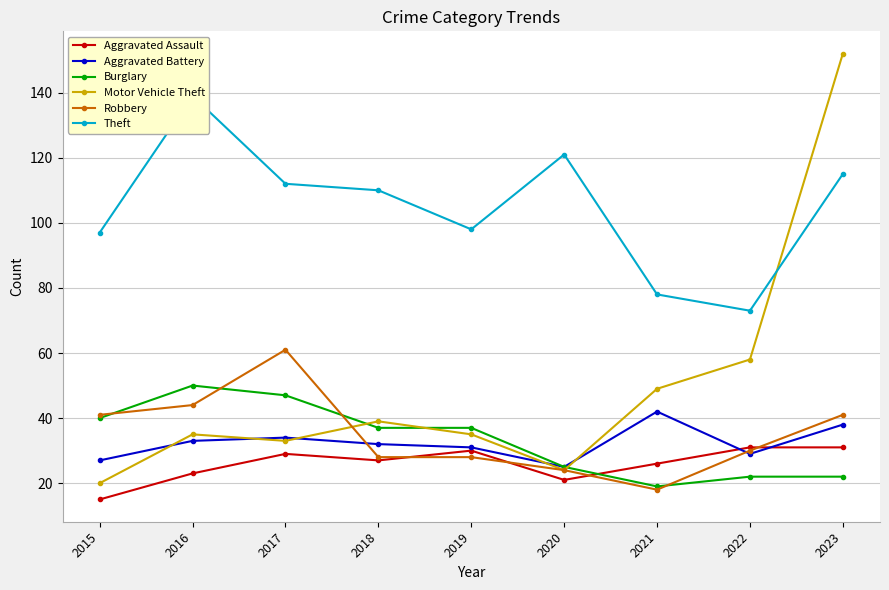

What are all the series names shown in the legend?

Aggravated Assault, Aggravated Battery, Burglary, Motor Vehicle Theft, Robbery, Theft